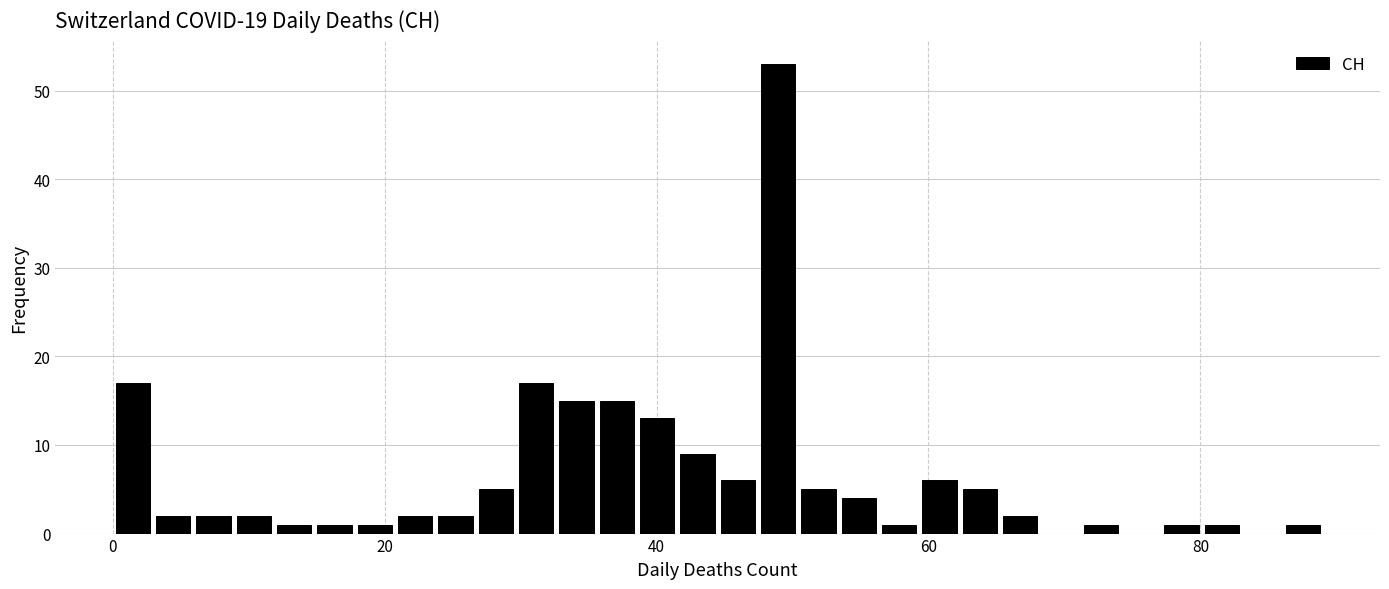

Read against the x-axis, roughly where is the centre of the tallest bar?

48